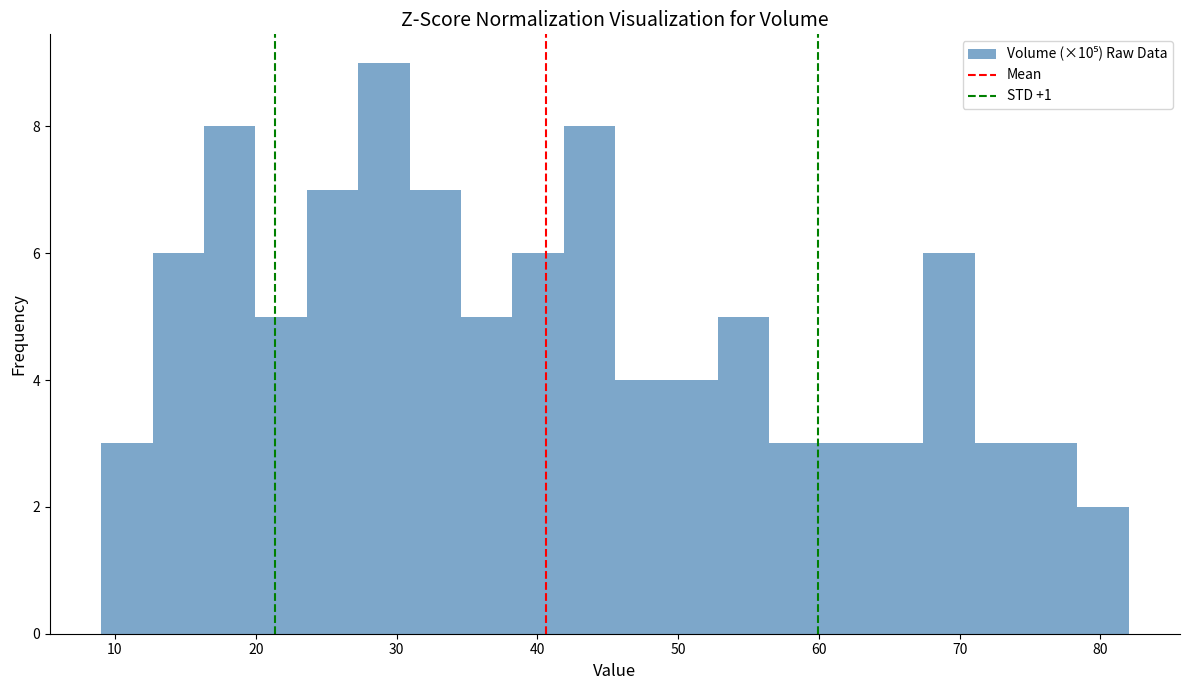

Around what value on the x-axis is the tallest bar? Give the approximate position of its centre, as read against the axis.

29